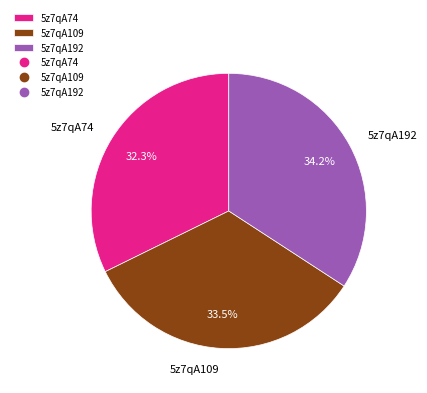

How many segments does this pie chart have?

3